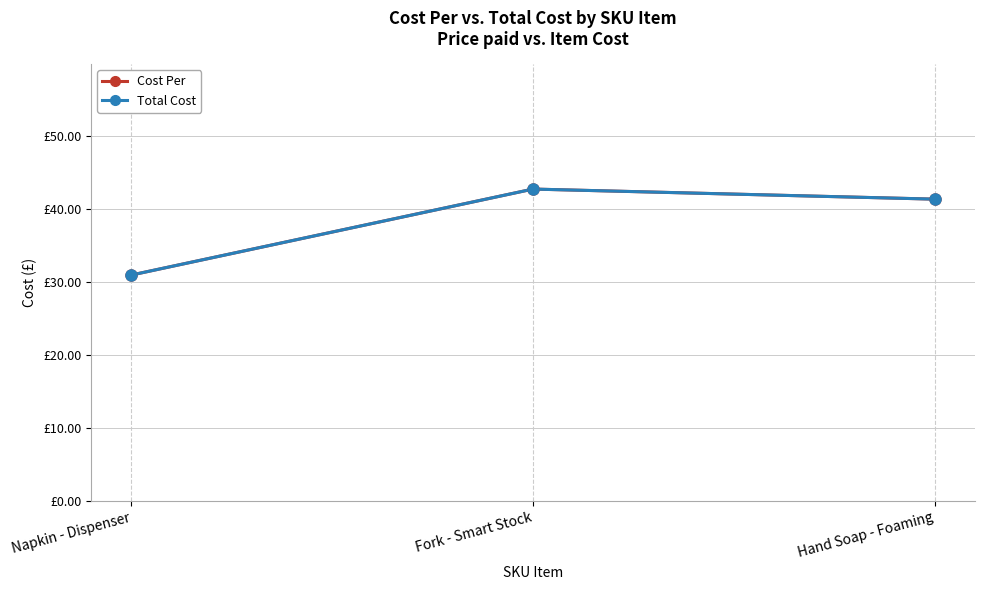

At which label does Cost Per first exceed 41?

Fork - Smart Stock